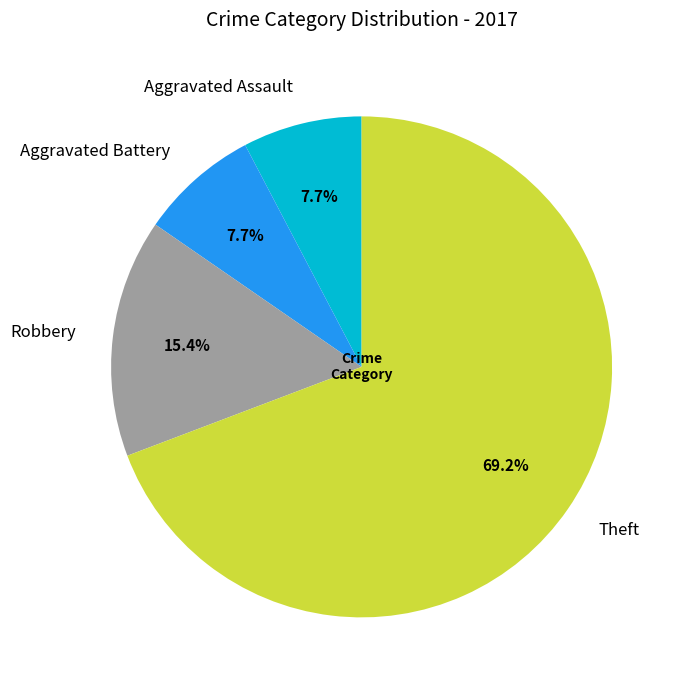

To the nearest percent, what is the average slice percentage?

25%